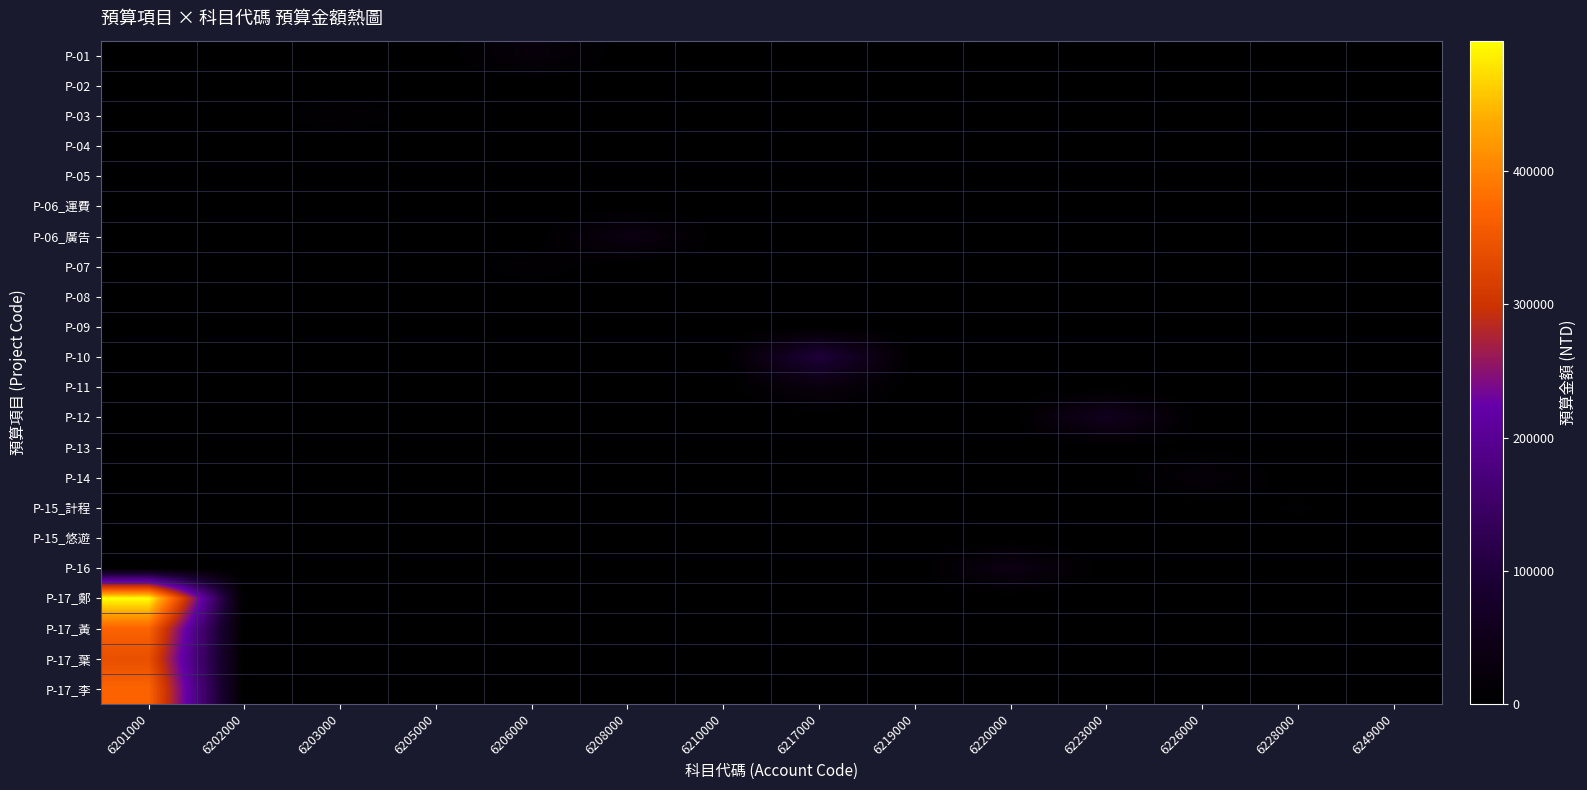

List the series in order of their peak value, highest first.

P-17_鄭, P-17_黃, P-17_李, P-17_葉, P-10, P-12, P-16, P-06_廣告, P-11, P-01, P-14, P-03, P-07, P-15_計程, P-13, P-08, P-06_運費, P-05, P-15_悠遊, P-02, P-09, P-04